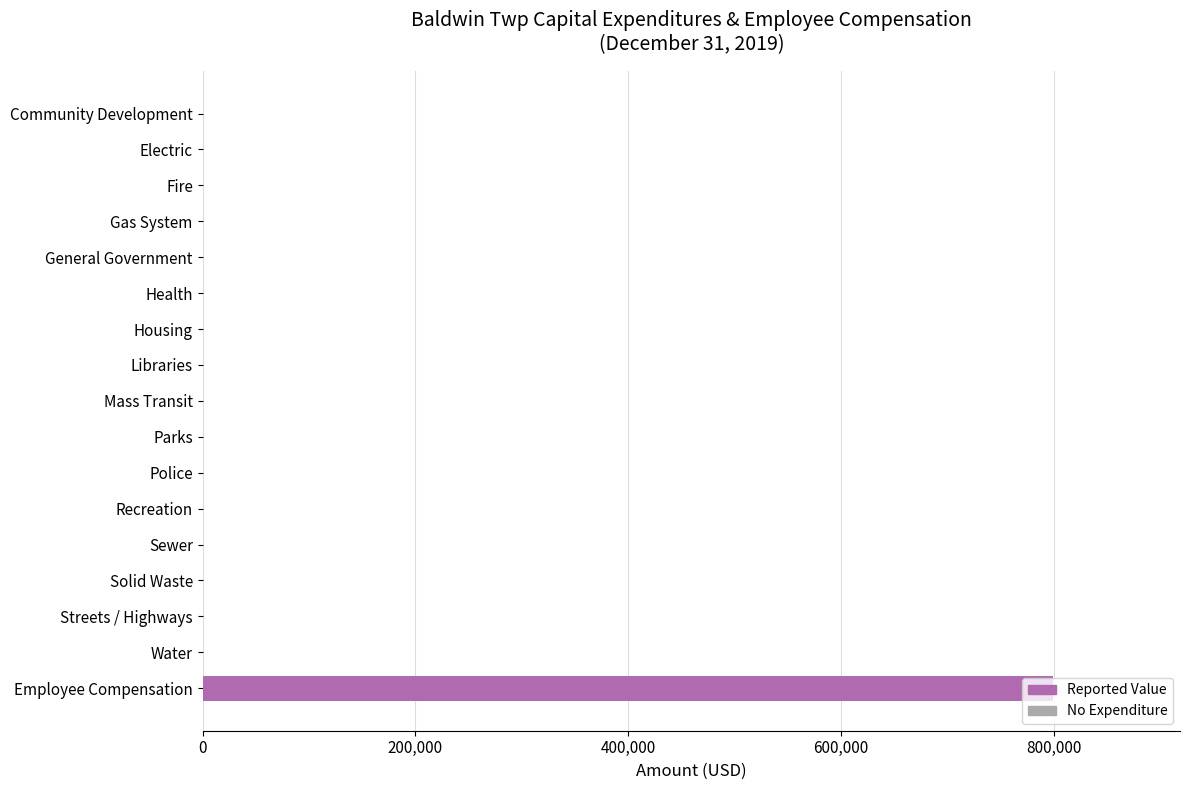

Which category has the highest value across all series?

Employee Compensation